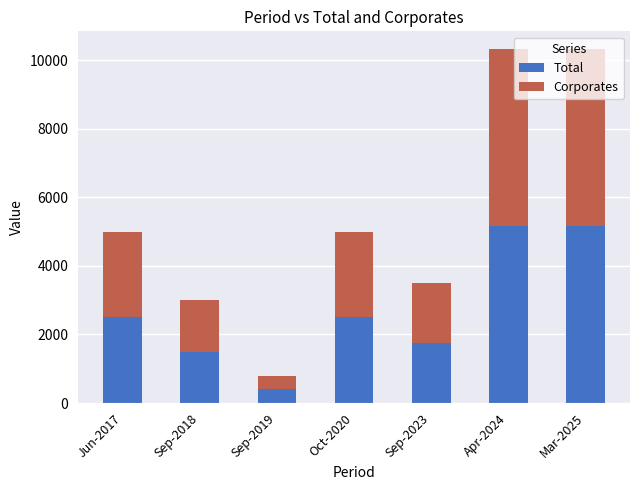

What is the difference between the maximum and second lowest values in the Total series?

3661.0